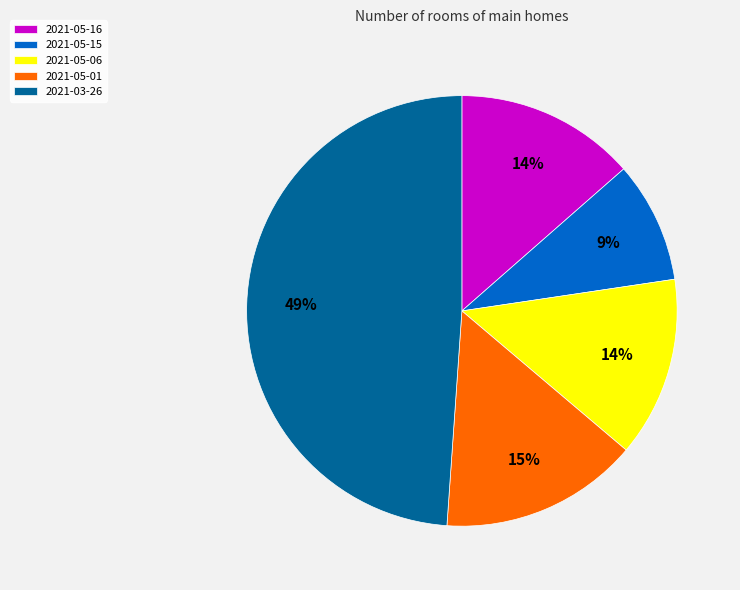

What percentage is the 2021-05-16 slice, to the nearest percent?

14%